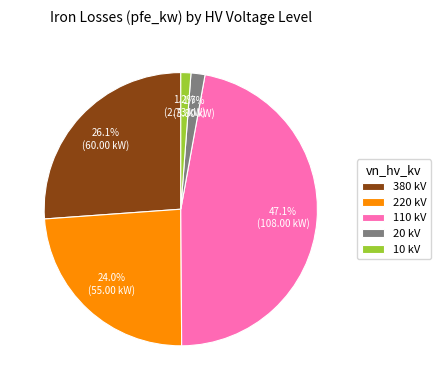

Do 10 kV and 220 kV together represent more than half of the pie?

No